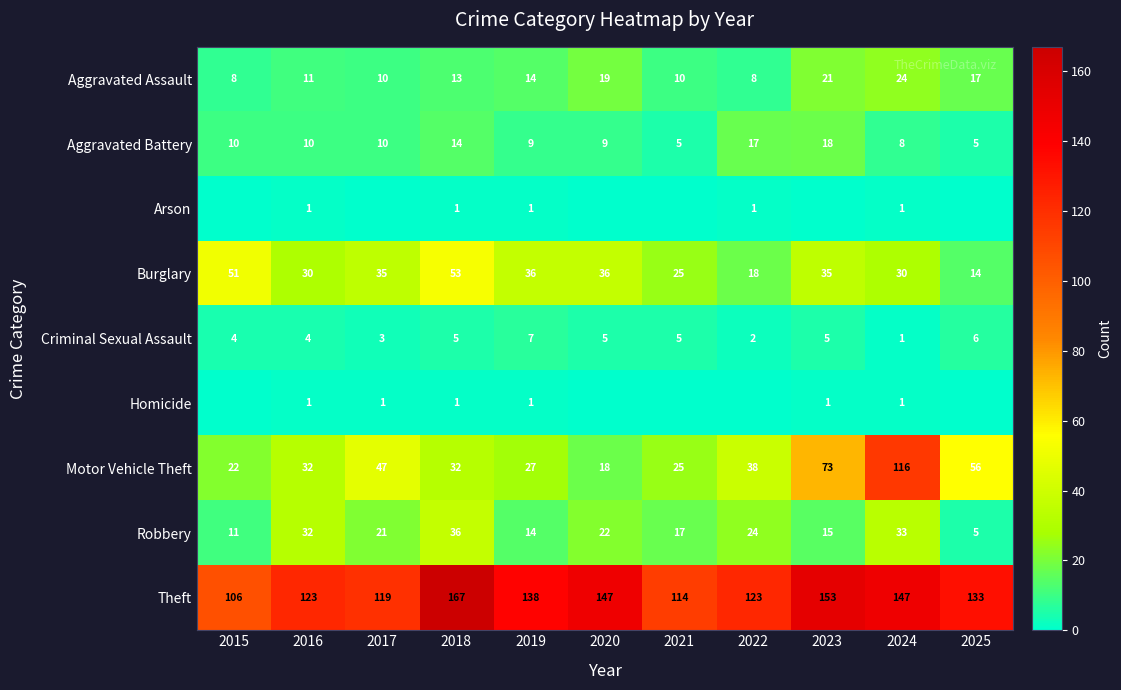

The Aggravated Battery series shows 18 at 2023. True or false?

True